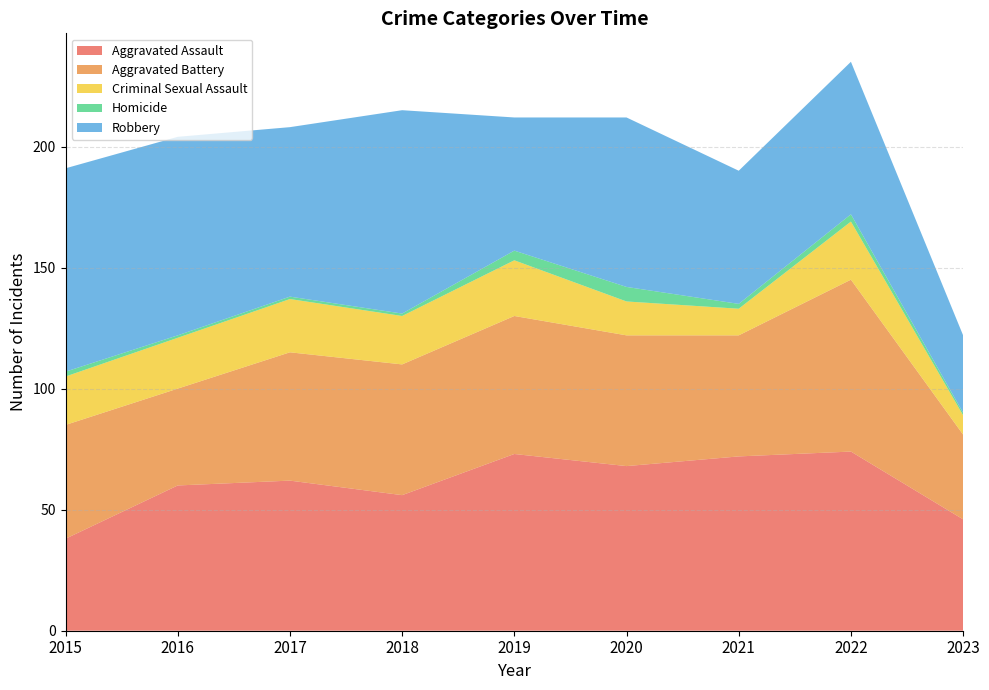

Reading left to right, transcribe all the data shown in this chart.

Aggravated Assault: 2015=38	2016=60	2017=62	2018=56	2019=73	2020=68	2021=72	2022=74	2023=46
Aggravated Battery: 2015=47	2016=40	2017=53	2018=54	2019=57	2020=54	2021=50	2022=71	2023=35
Criminal Sexual Assault: 2015=20	2016=21	2017=22	2018=20	2019=23	2020=14	2021=11	2022=24	2023=8
Homicide: 2015=2	2016=1	2017=1	2018=1	2019=4	2020=6	2021=2	2022=3	2023=1
Robbery: 2015=84	2016=82	2017=70	2018=84	2019=55	2020=70	2021=55	2022=63	2023=32